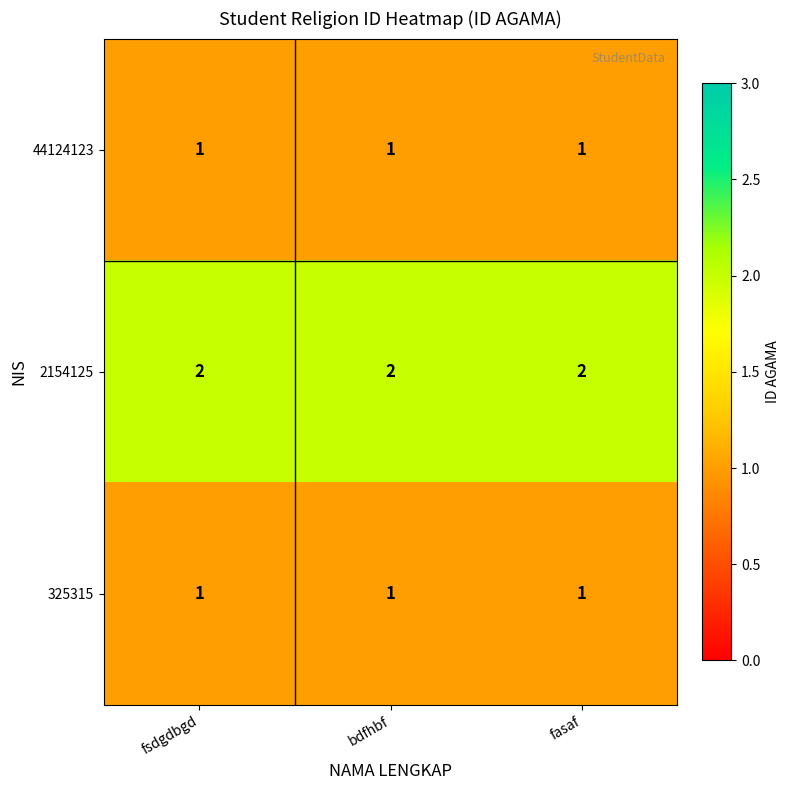

What is the sum of the 2154125 values at fasaf and bdfhbf?

4